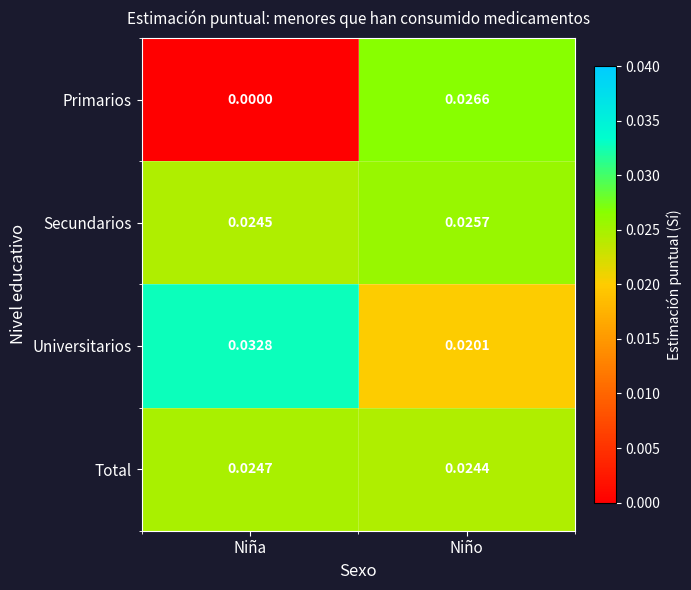

Which series has the largest total across all categories?

Universitarios